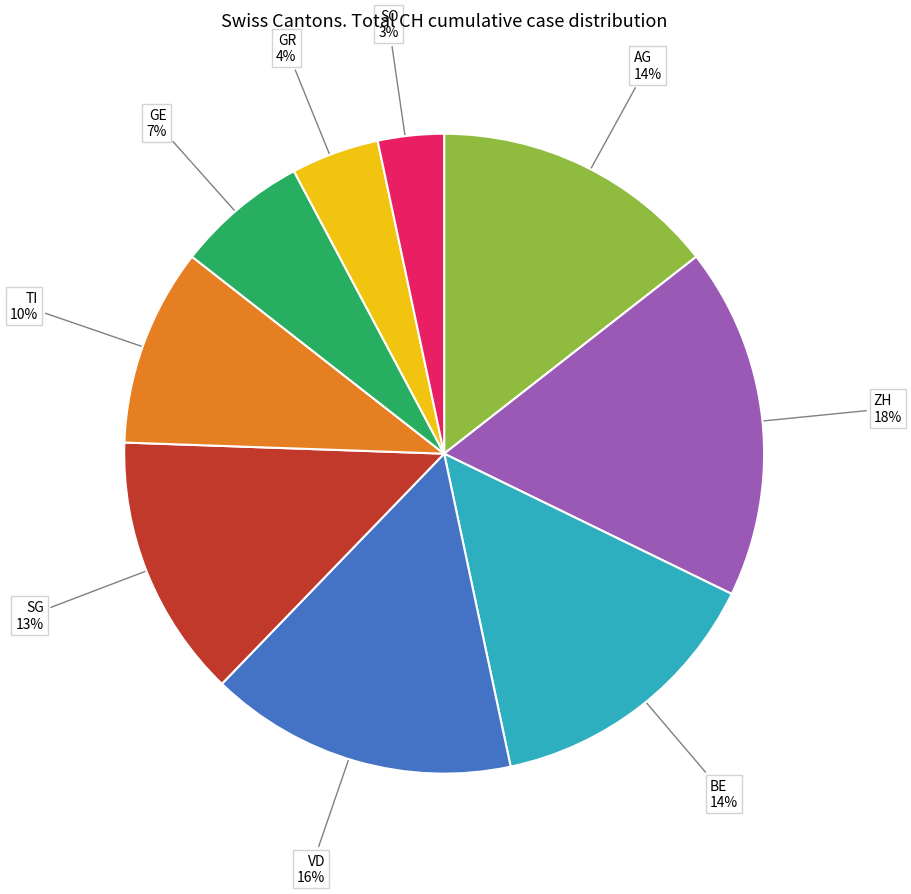

Does any single category account for the majority?

No